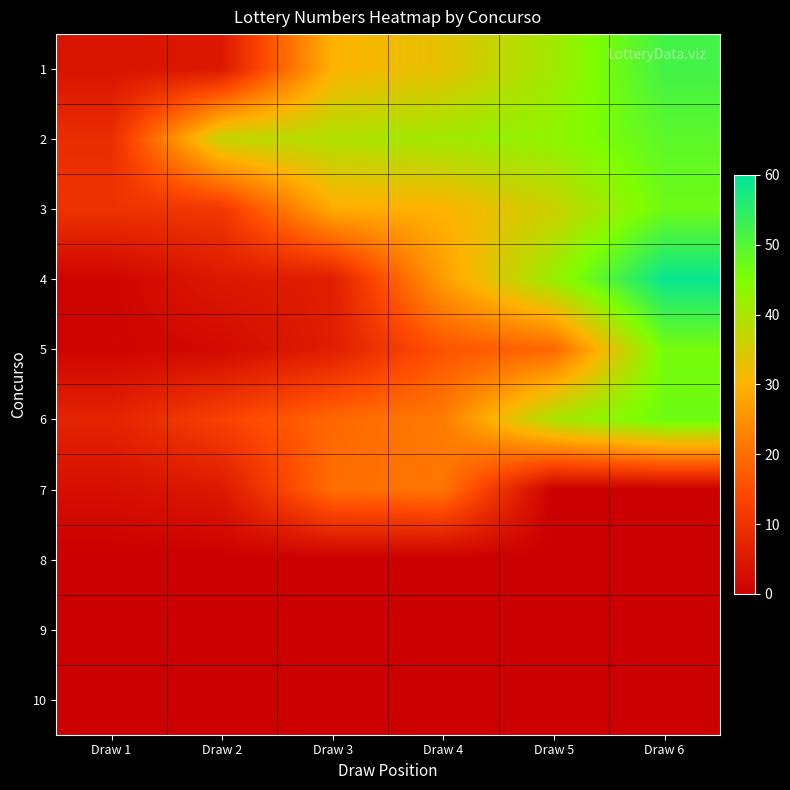

How many data points does each series have?

6